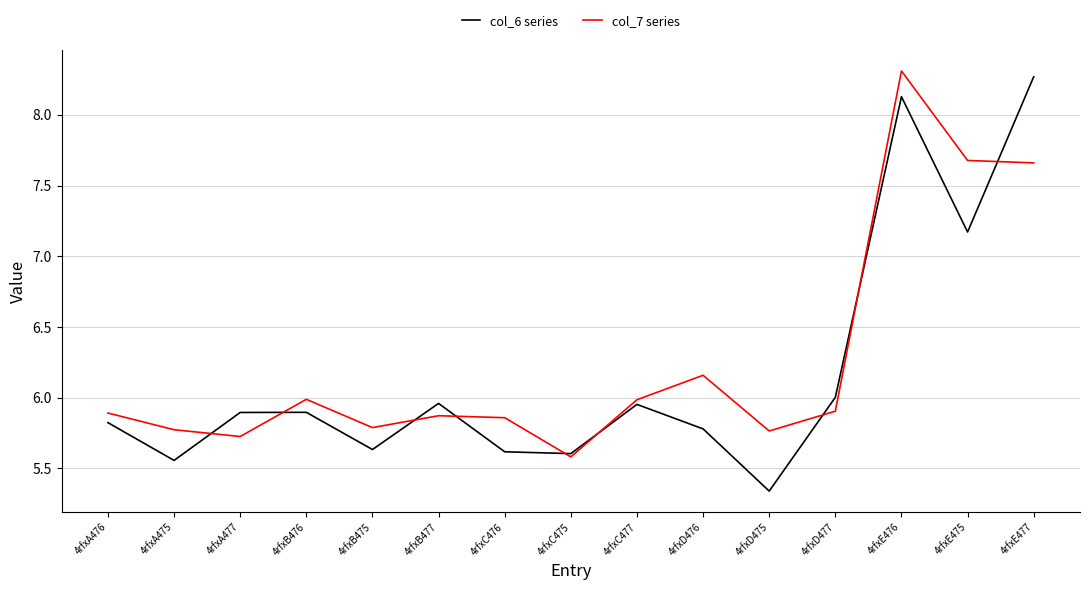

At how many categories does at least one series exceed 7?

3